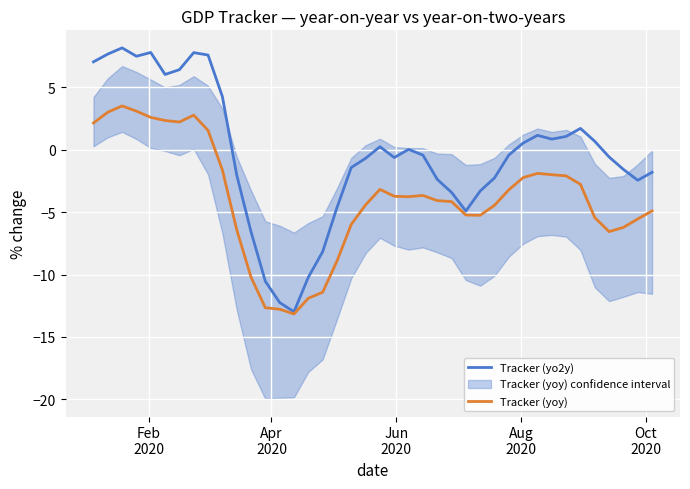

True or false: Tracker (yo2y) has more than 1 points higher than both neighbors.

True